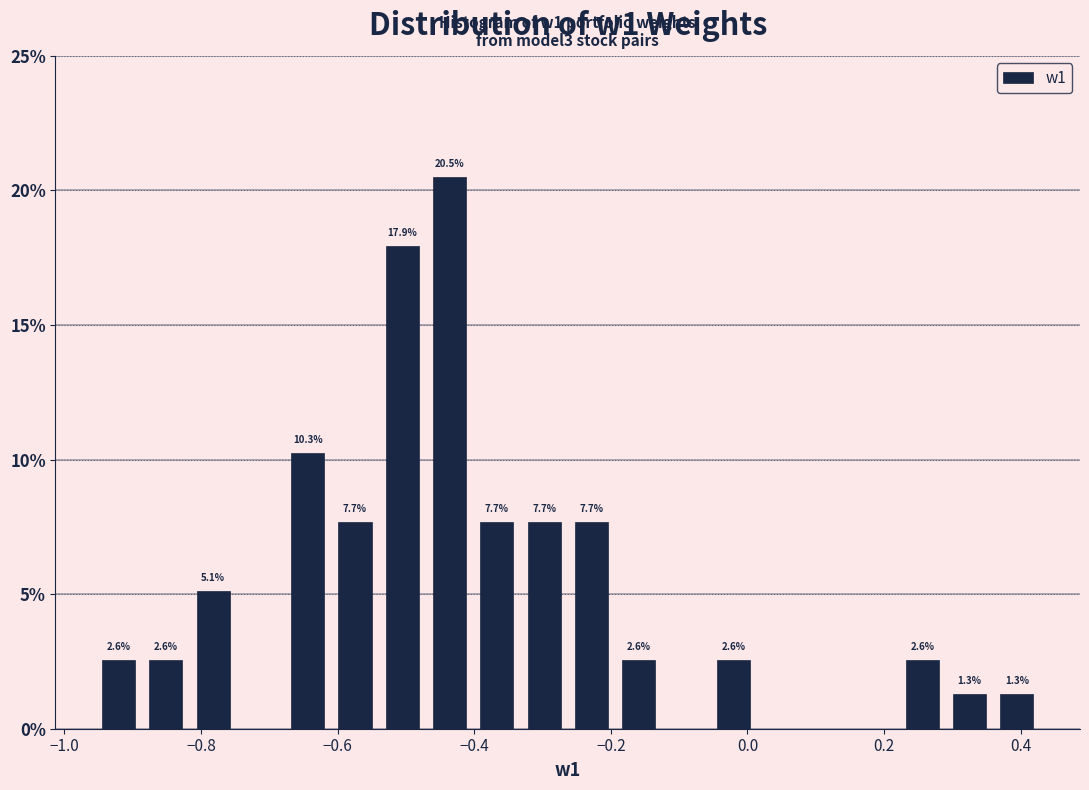

Read against the x-axis, roughly where is the centre of the tallest bar?

-0.44